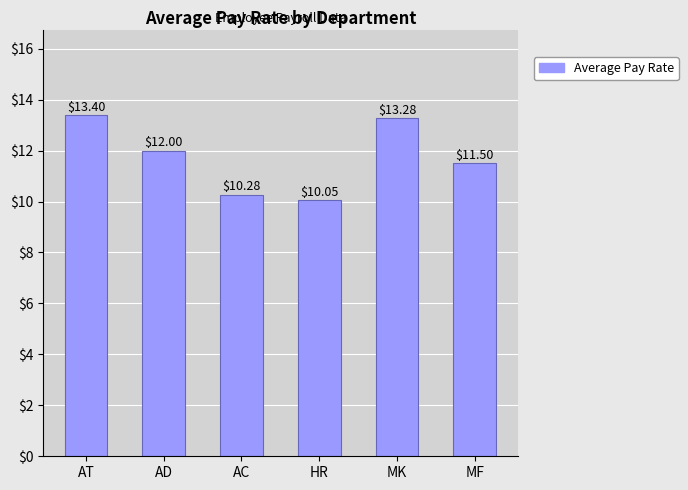

What is the change in value from AD to AC?

-1.7